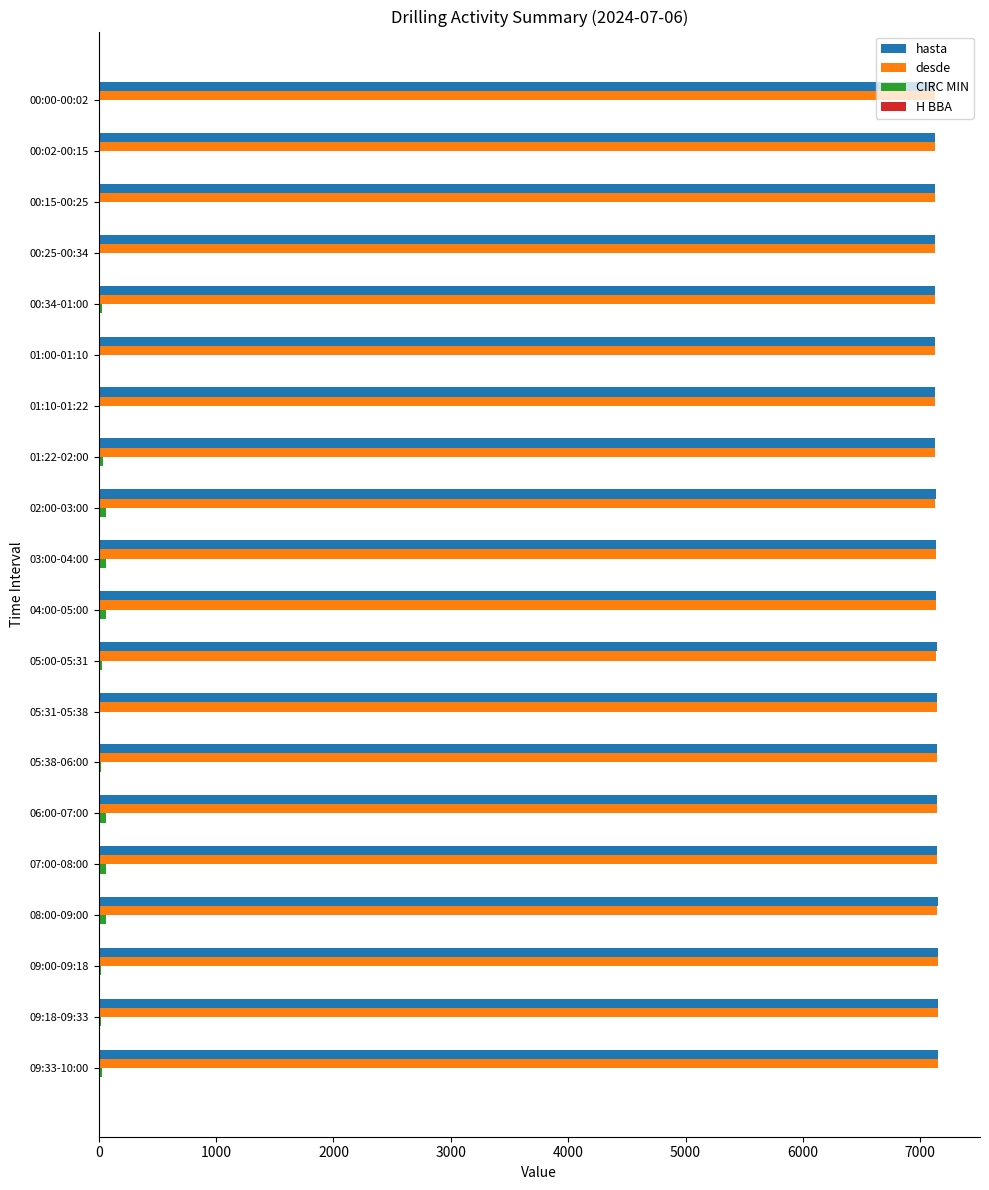

What is the sum of all hasta values?

142721.0